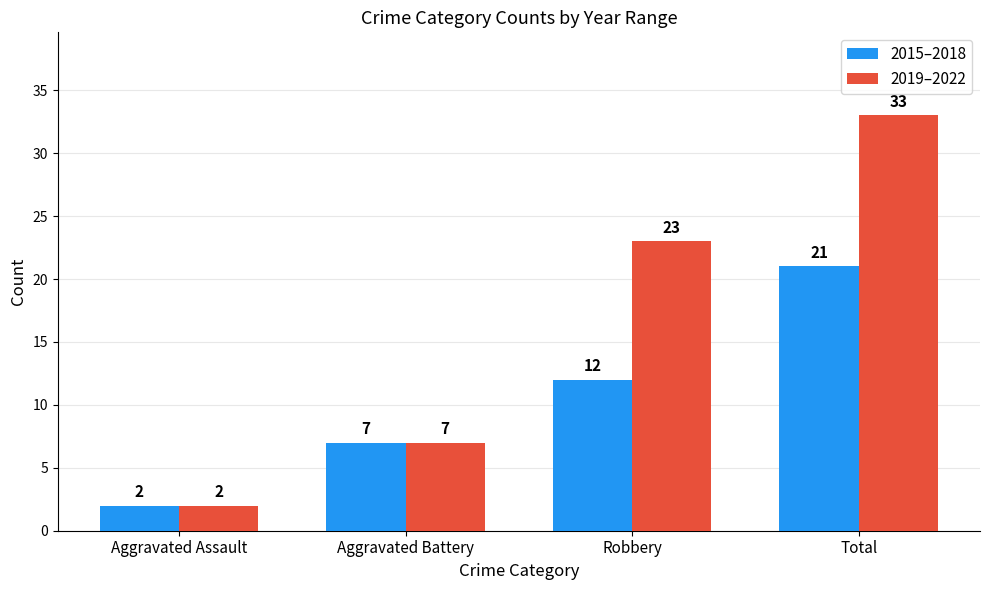

What is the label of the 3rd bar from the right?

Aggravated Battery